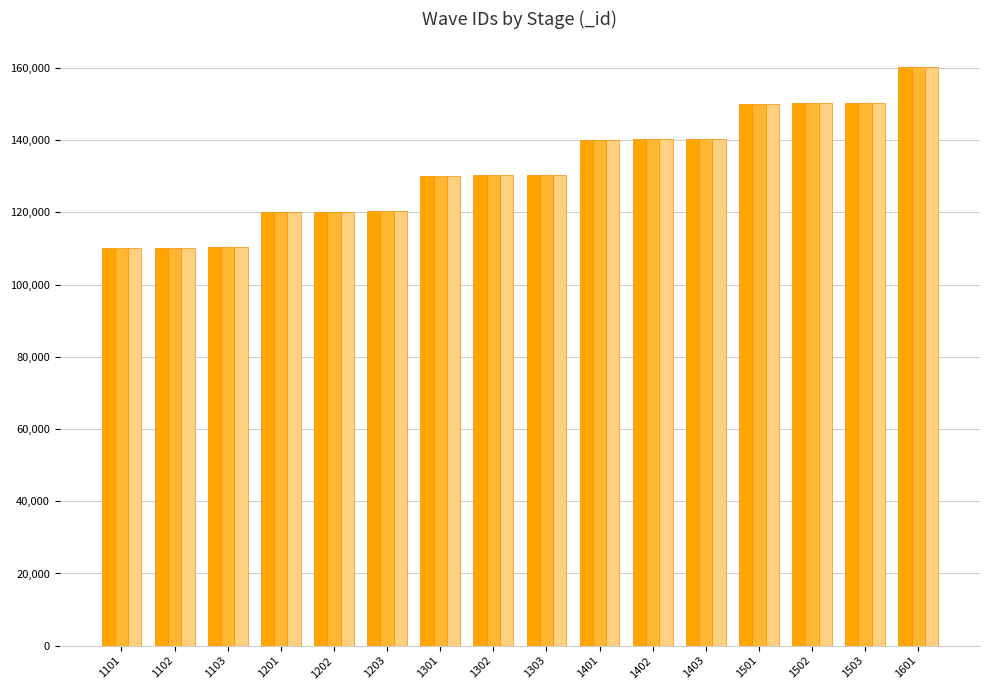

What is the sum of all _waveID_1 values?

2113116